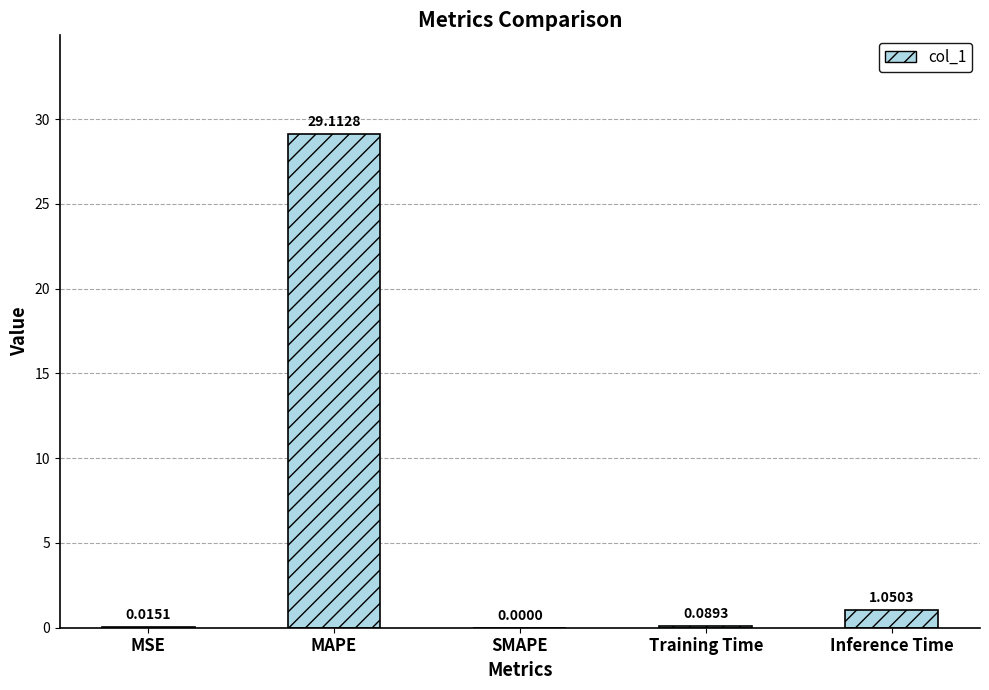

At which label is the value closest to 14?

Inference Time